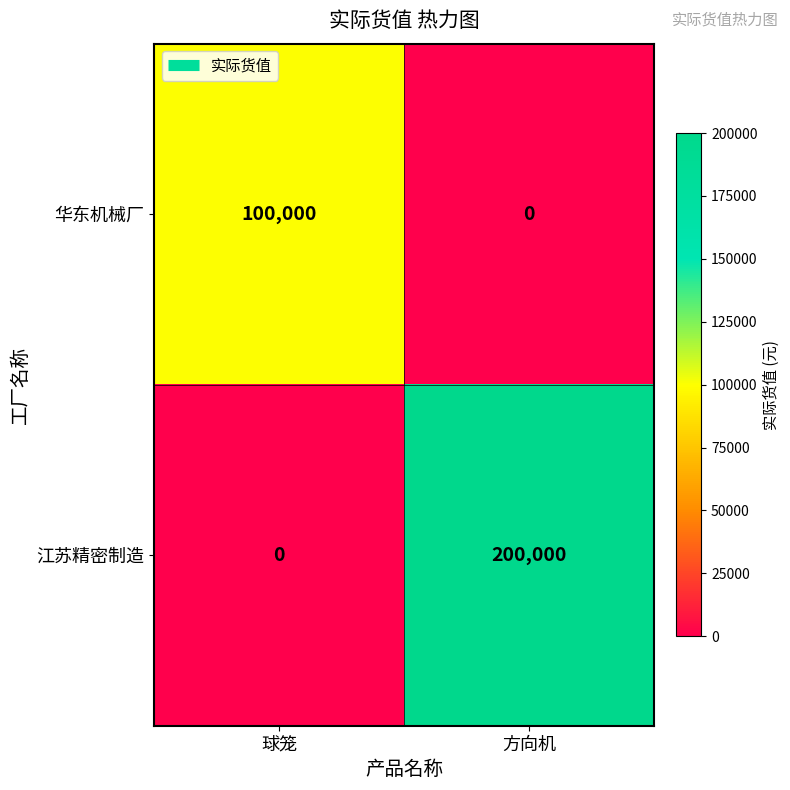

The 江苏精密制造 series shows 200000 at 方向机. True or false?

True